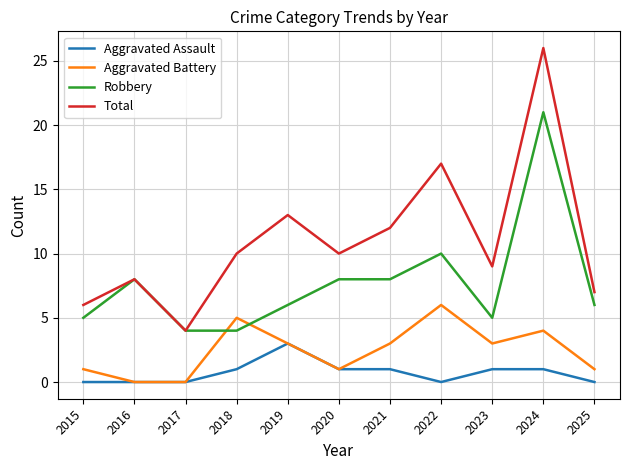

At which category is the sum across all series the highest?

2024